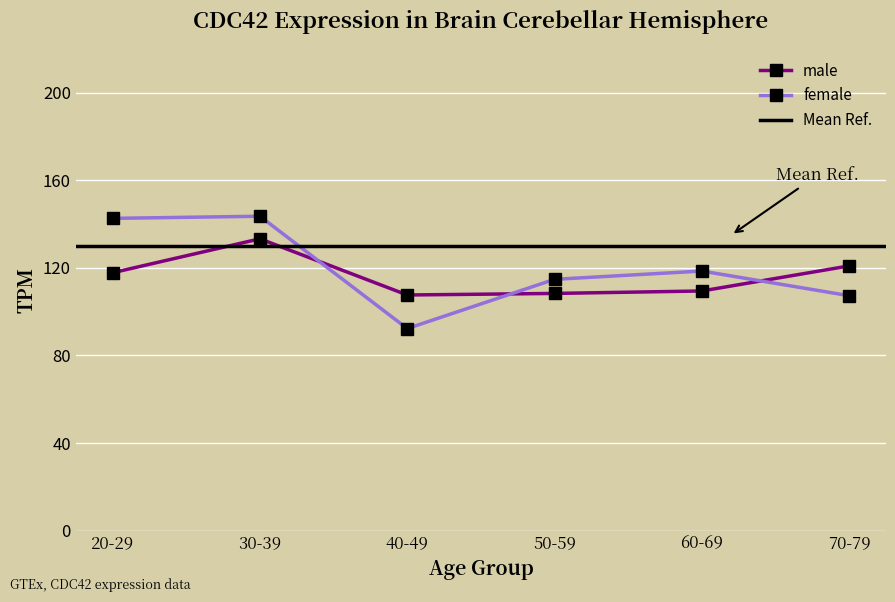

At which category is the sum across all series the highest?

30-39